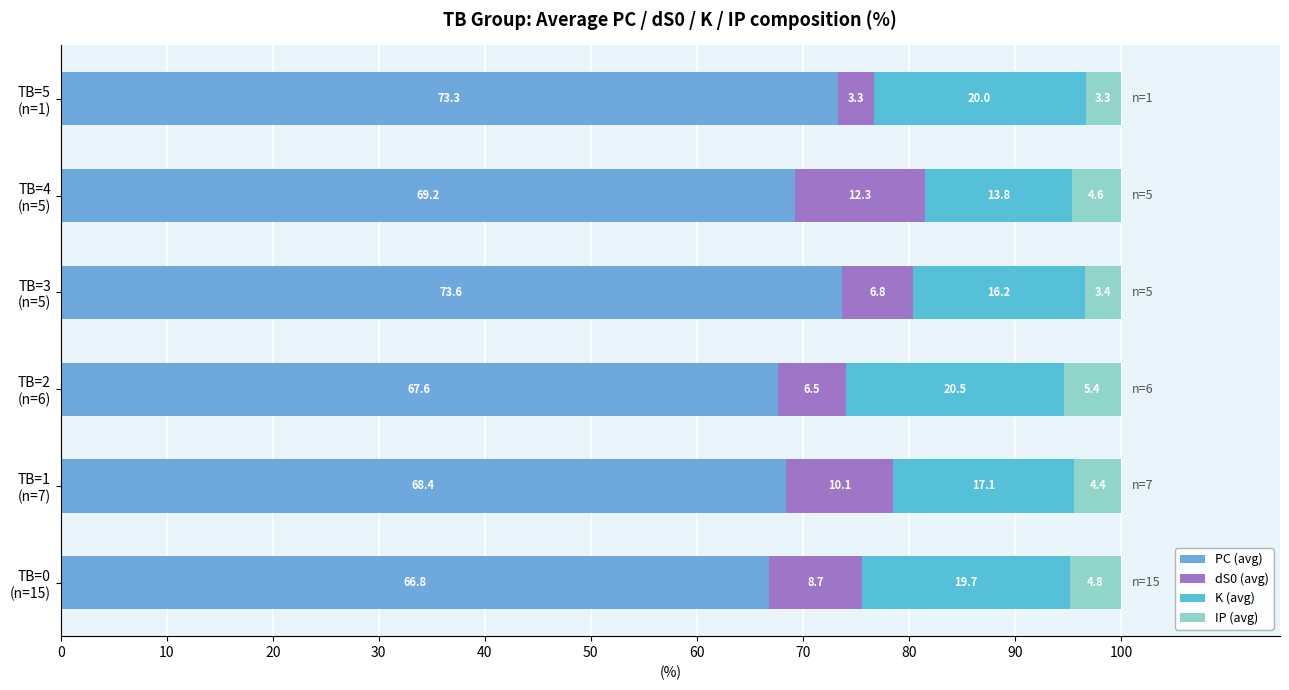

What is the value of the PC (avg) bar at the 5th from the left?

69.2